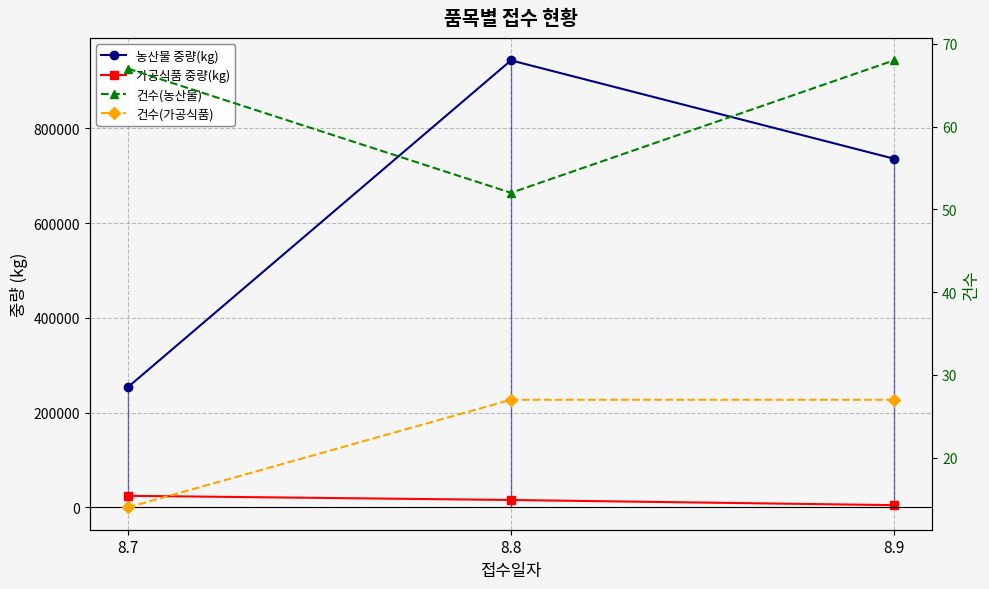

Rank the categories by 농산물 중량(kg) value from highest to lowest.

8.8, 8.9, 8.7